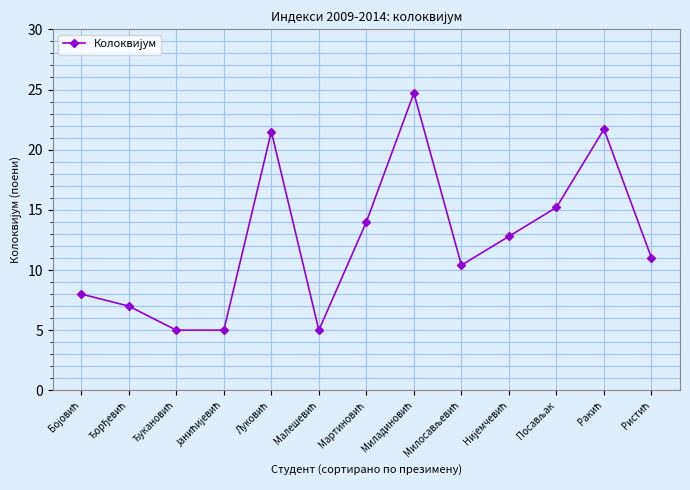

What is the difference between the second highest and second lowest values?

16.7